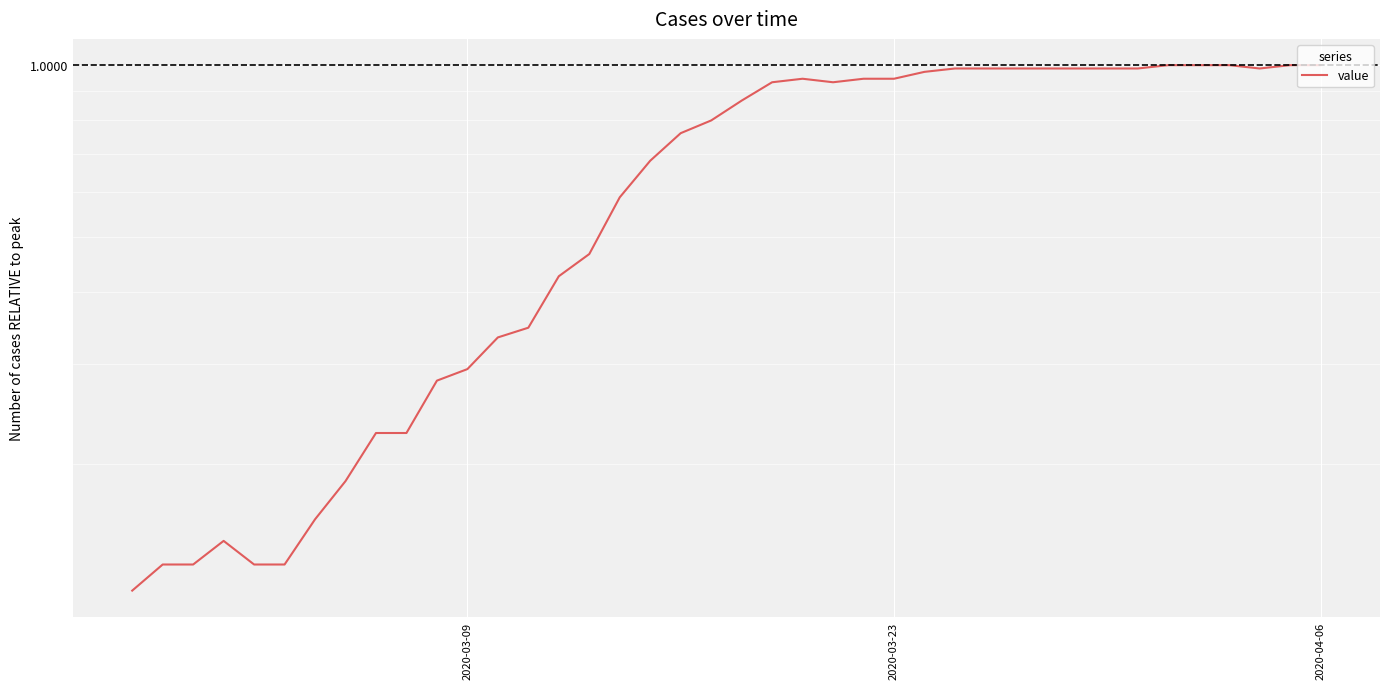

How many lines are shown in the chart?

1